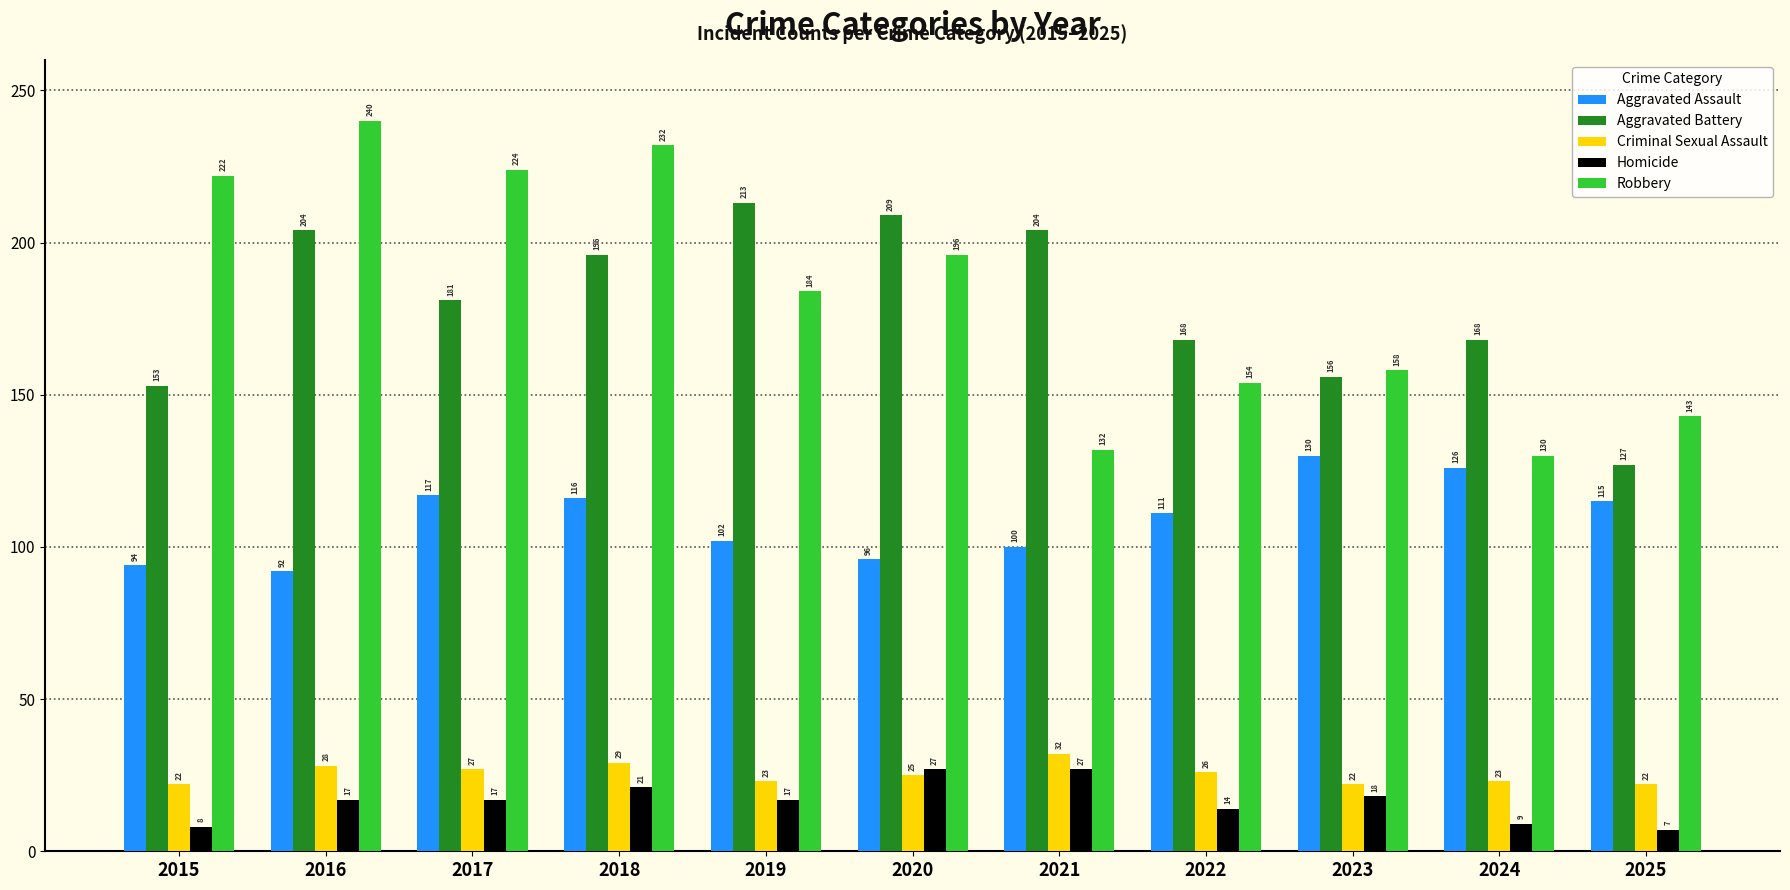

What value does the Homicide series have at 2017?

17